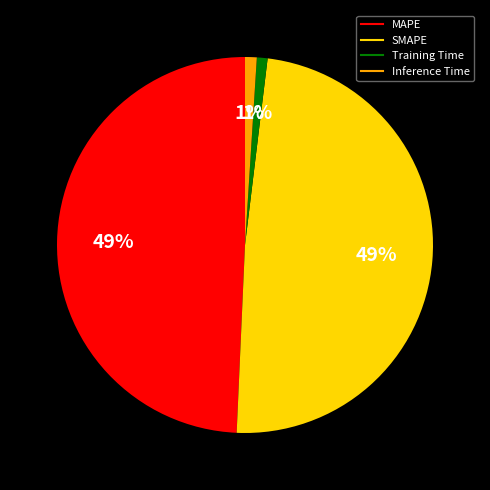

Does any single category account for the majority?

No